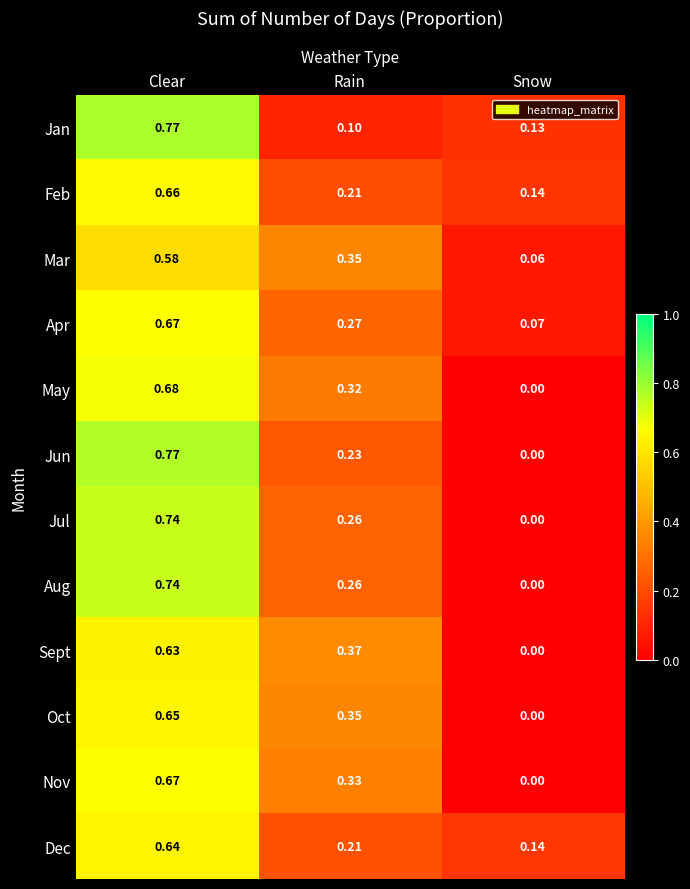

Between Clear and Rain, which series saw the biggest shift?

Jan